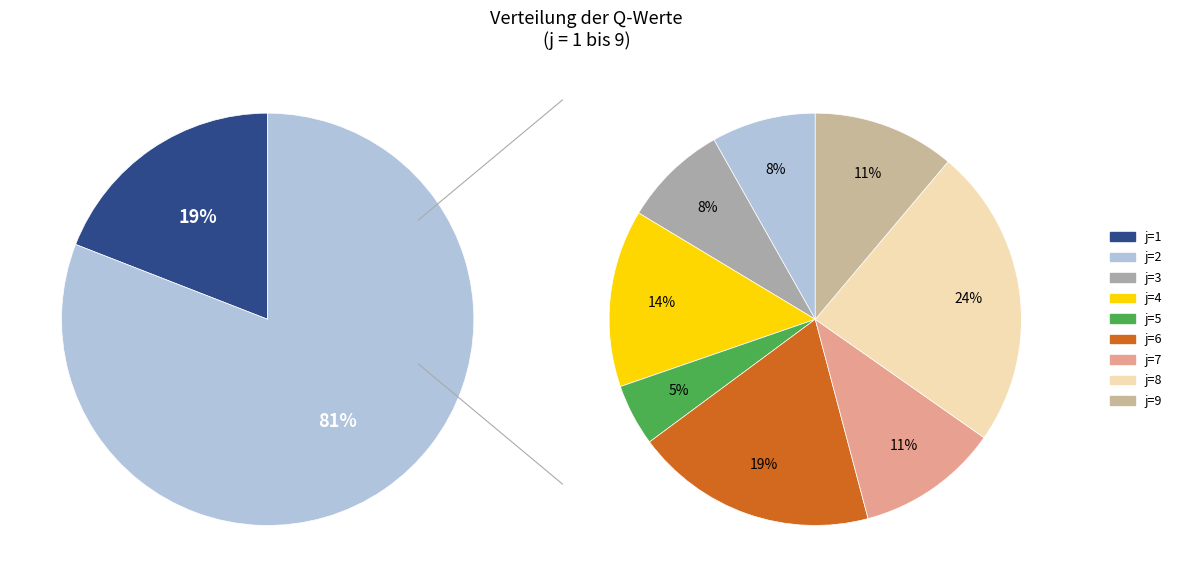

Do 9 and 8 together represent more than half of the pie?

No